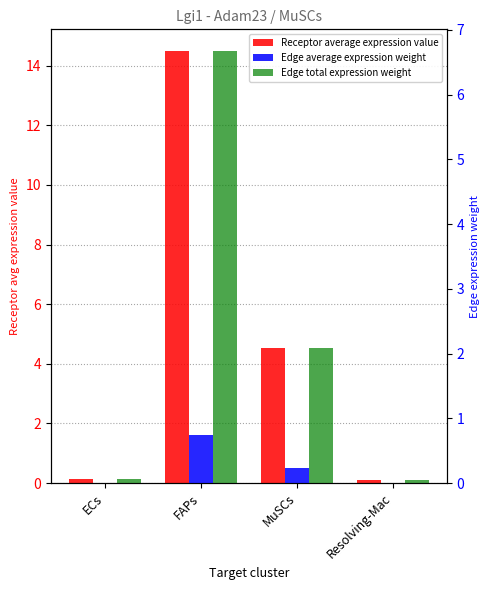

What is the sum of the Edge total expression weight values at FAPs and MuSCs?

8.8